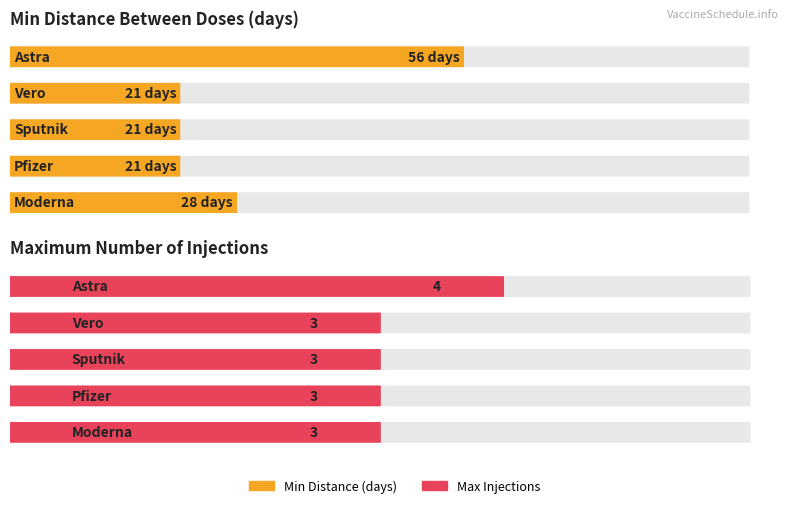

True or false: MinDistance has a value of 127 at 14.

False